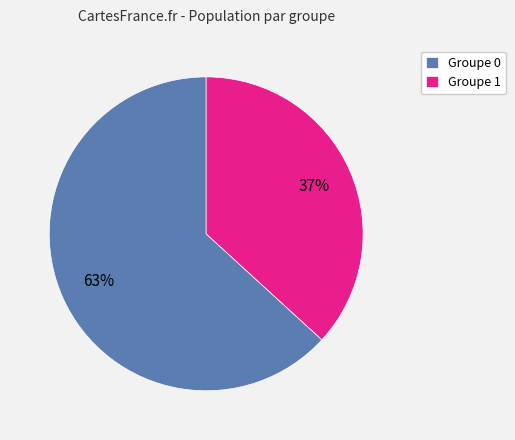

How many slices are in this pie chart?

2